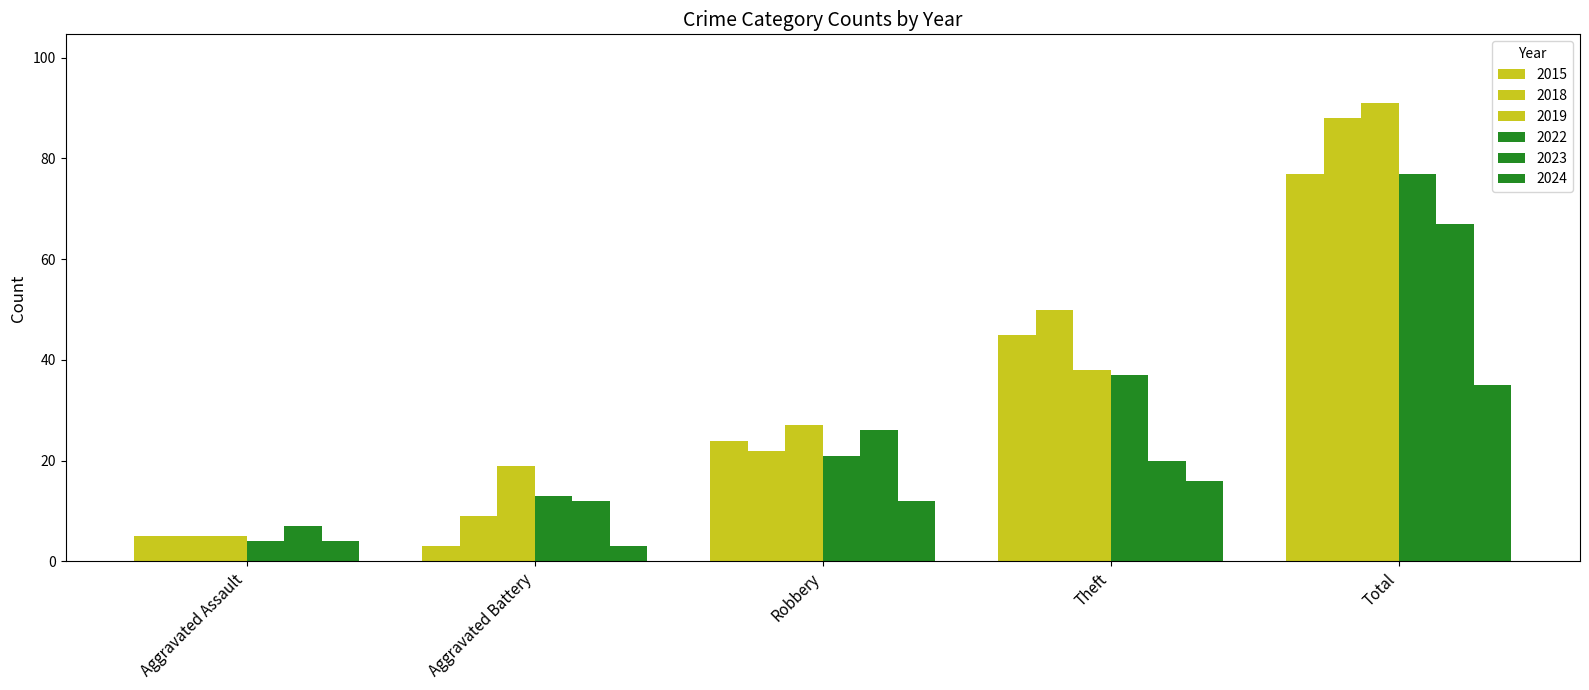

How many groups of bars are there?

5